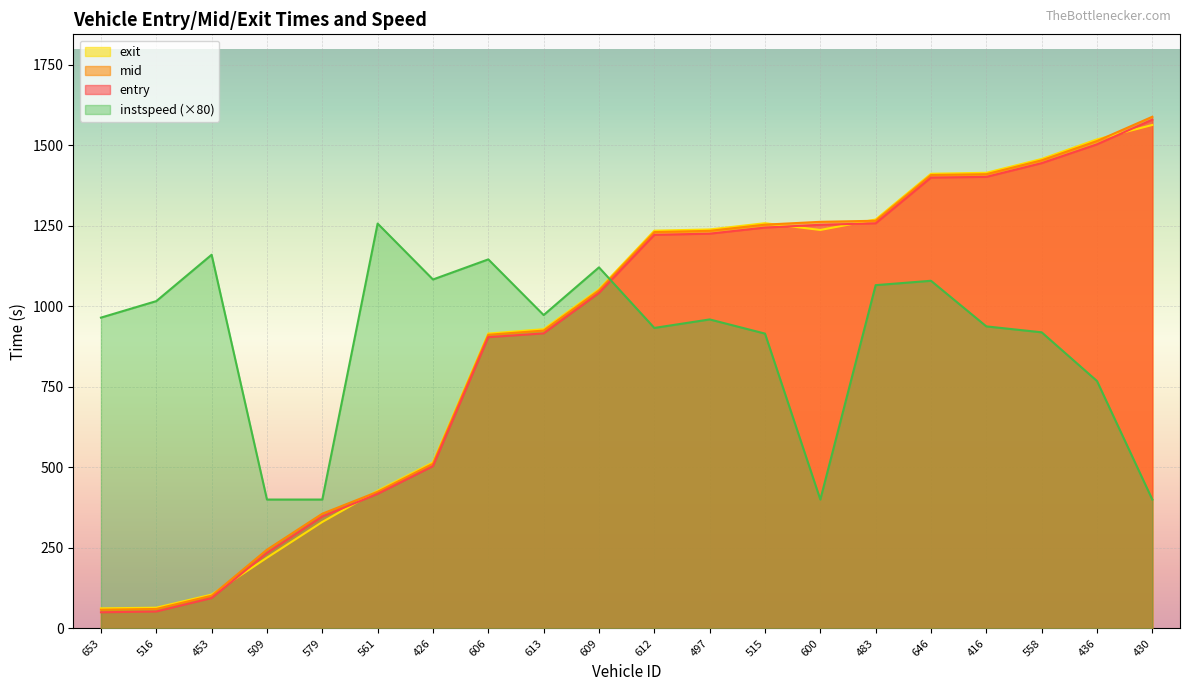

What is the minimum value shown in the chart?

50.0